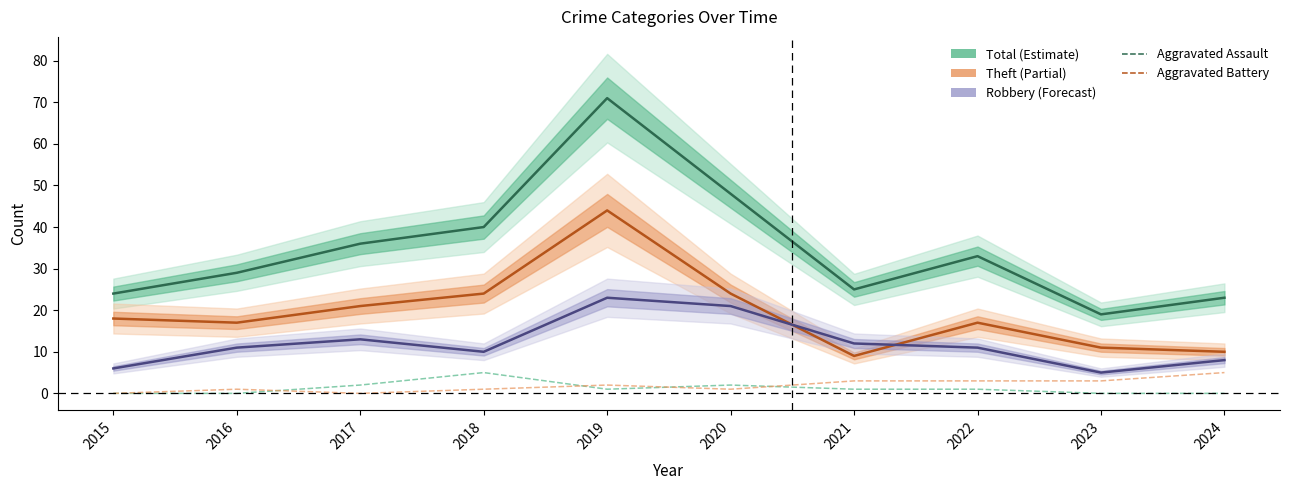

At which label does Robbery reach its minimum?

2023